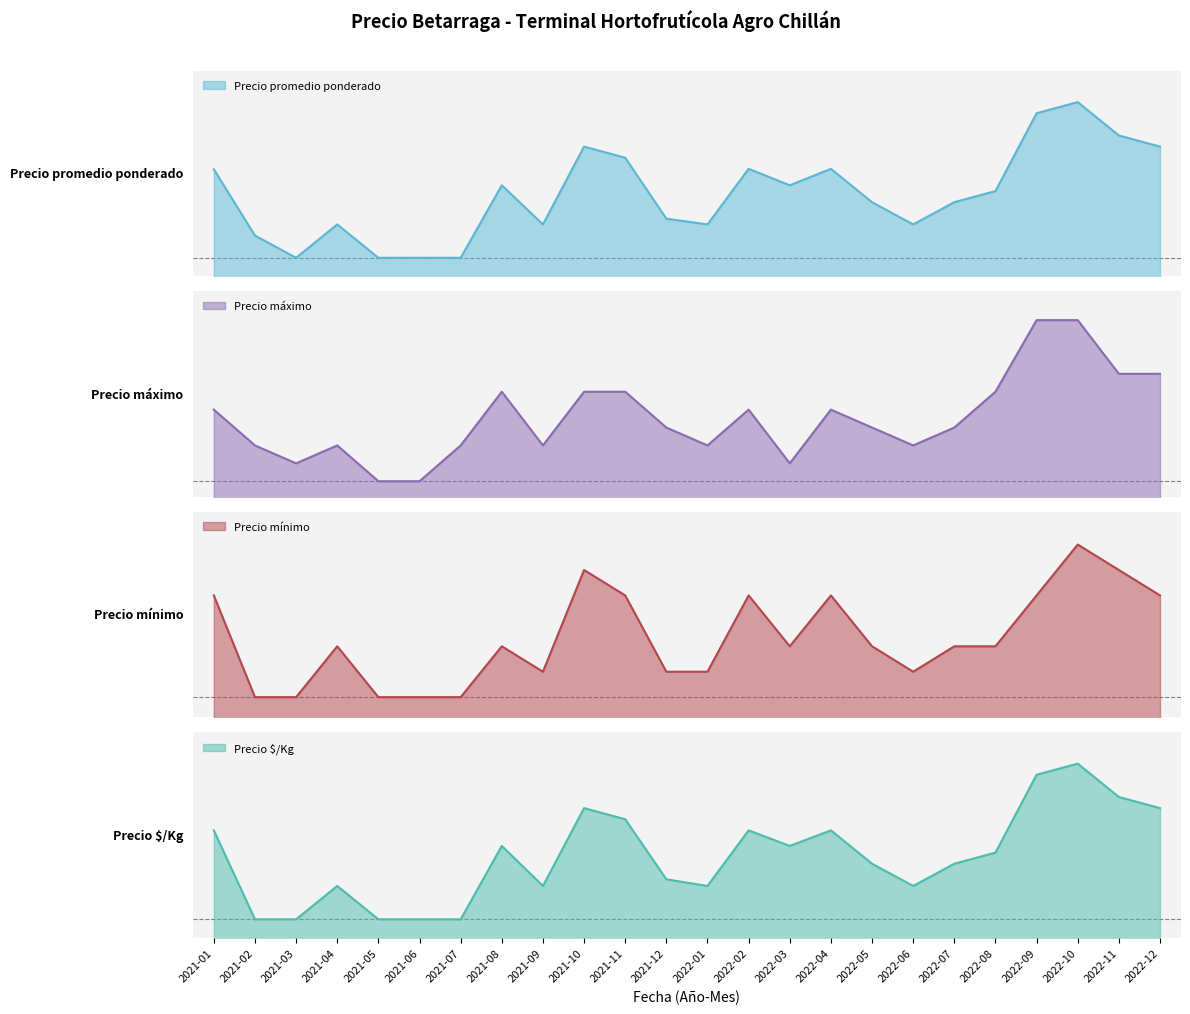

Does the chart display data point markers on the line(s)?

No